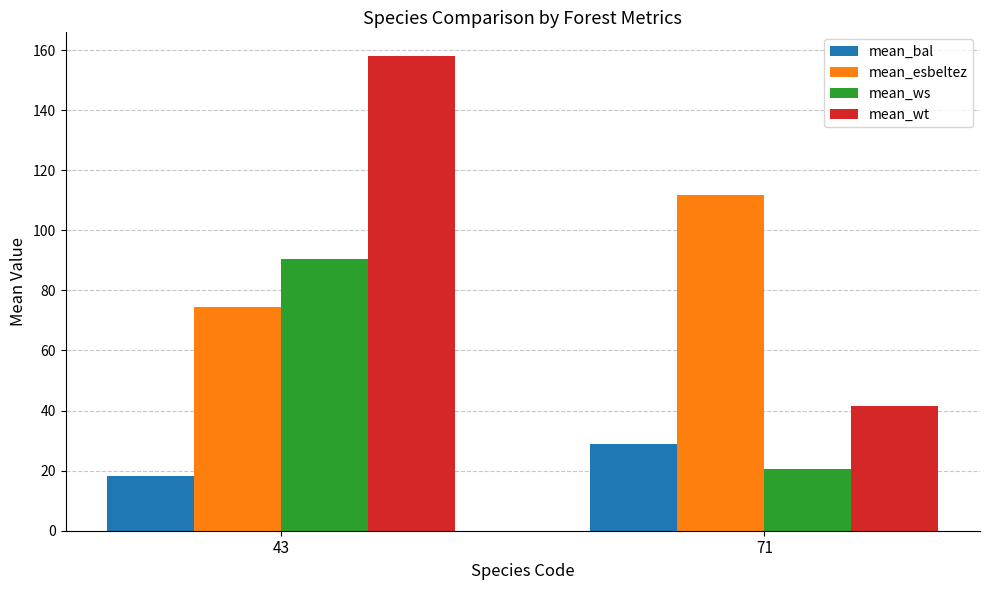

What is the sum of the mean_ws values at 43 and 71?

111.2